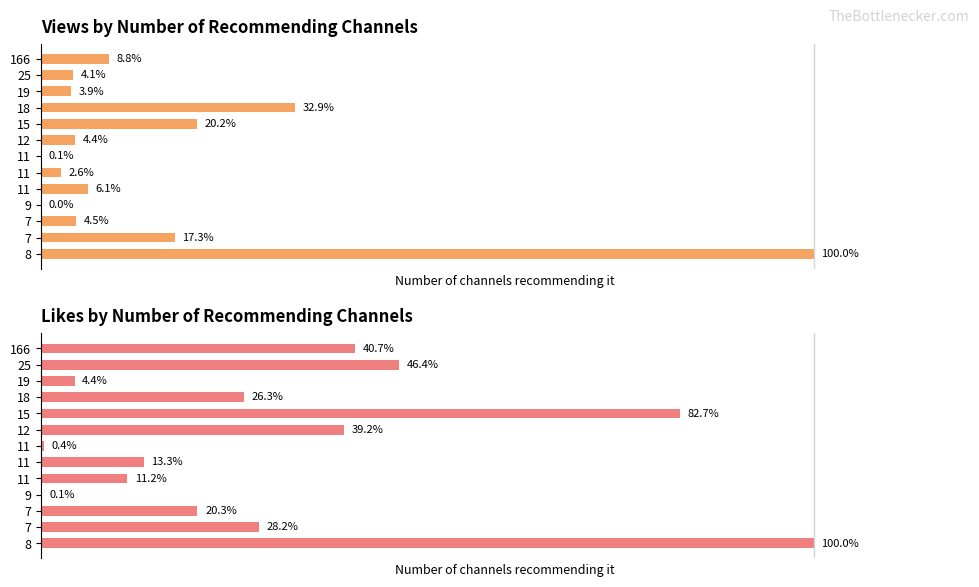

Does the chart contain stacked bars?

No